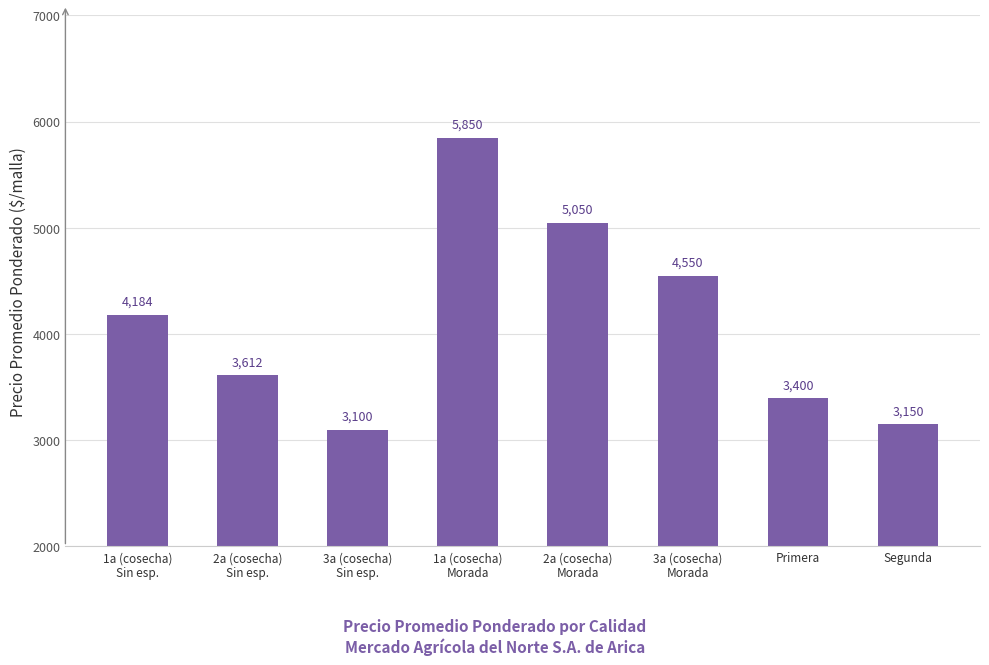

The chart shows a value of 5850 at 1a (cosecha)
Morada. True or false?

True